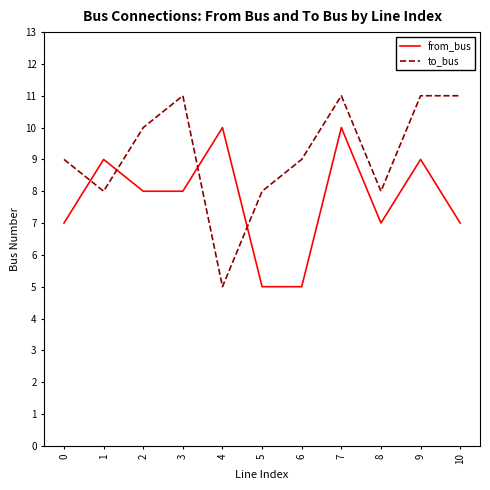

The from_bus series shows 3 at 2. True or false?

False